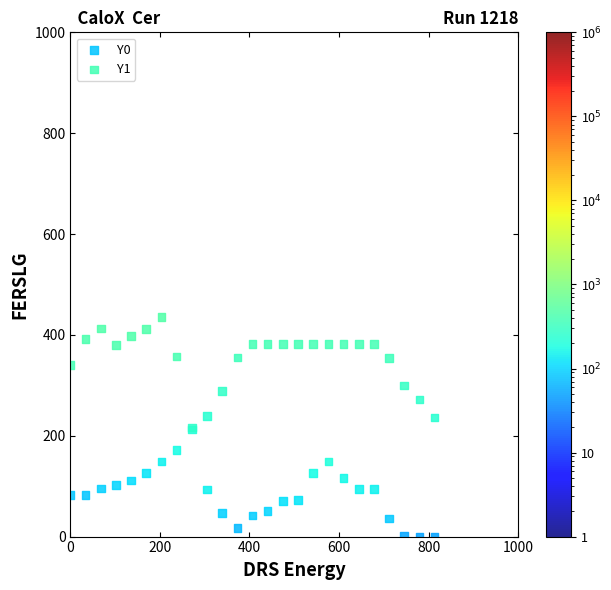

Which series has the widest spread of Y values?

Y1